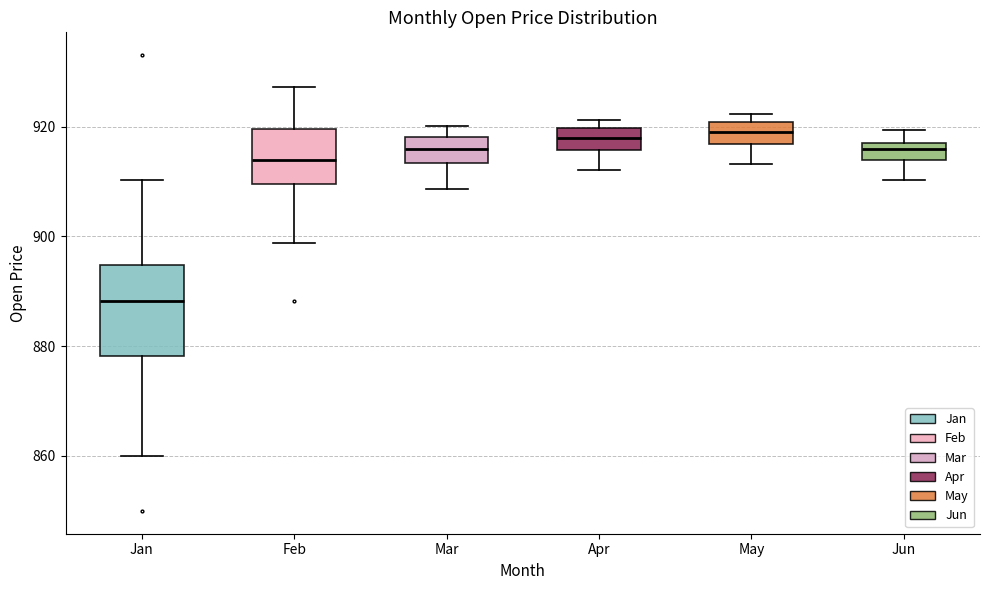

Comparing the boxes themselves (not the whiskers), which one is the tallest?

Jan